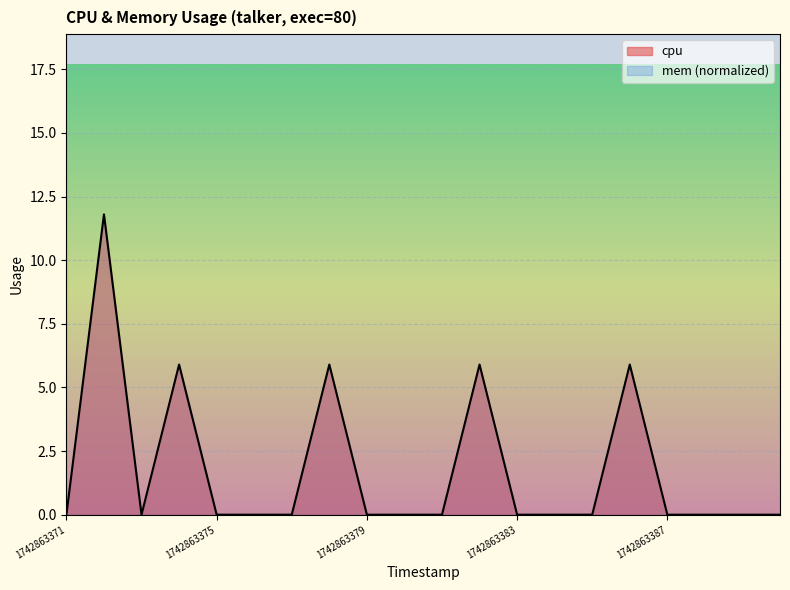

Reading left to right, transcribe all the data shown in this chart.

0.0	11.8	0.0	5.9	0.0	0.0	0.0	5.9	0.0	0.0	0.0	5.9	0.0	0.0	0.0	5.9	0.0	0.0	0.0	0.0